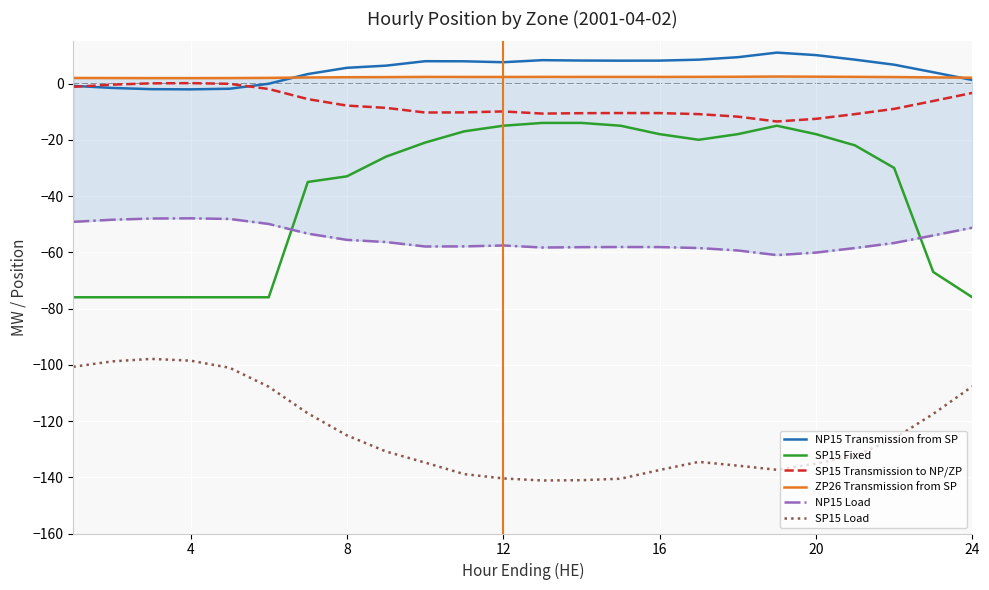

What is the maximum value for SP15 Load?

-97.9